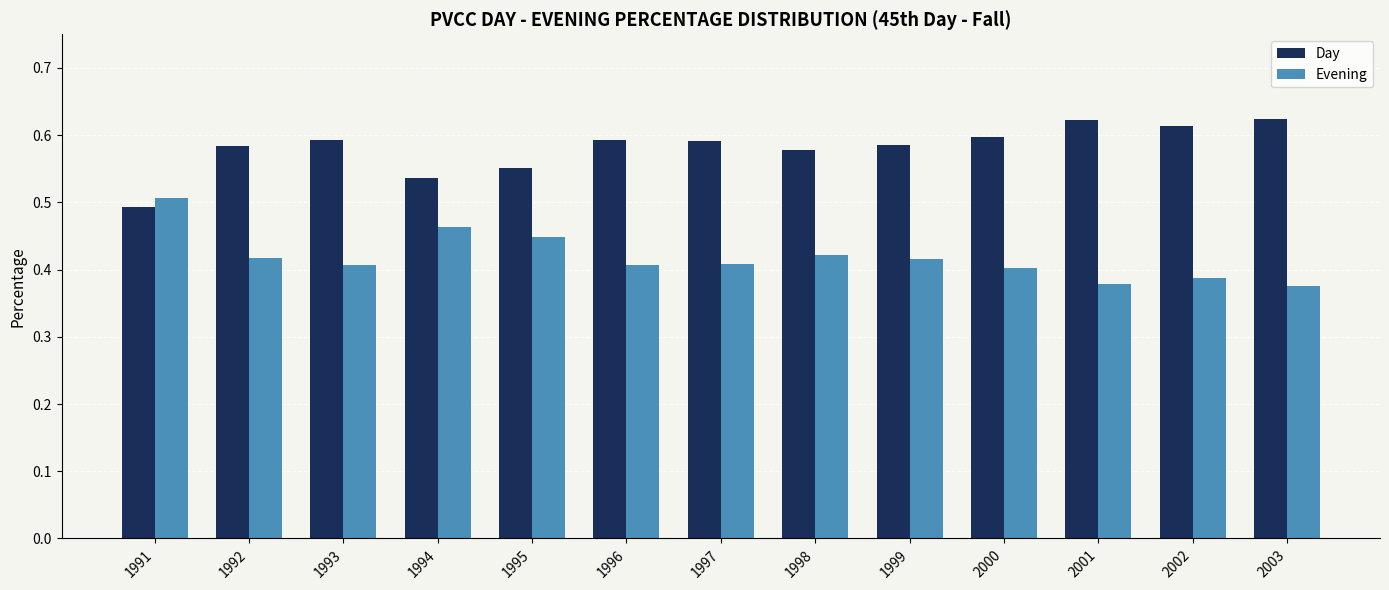

What is the sum of all Day values?

7.6